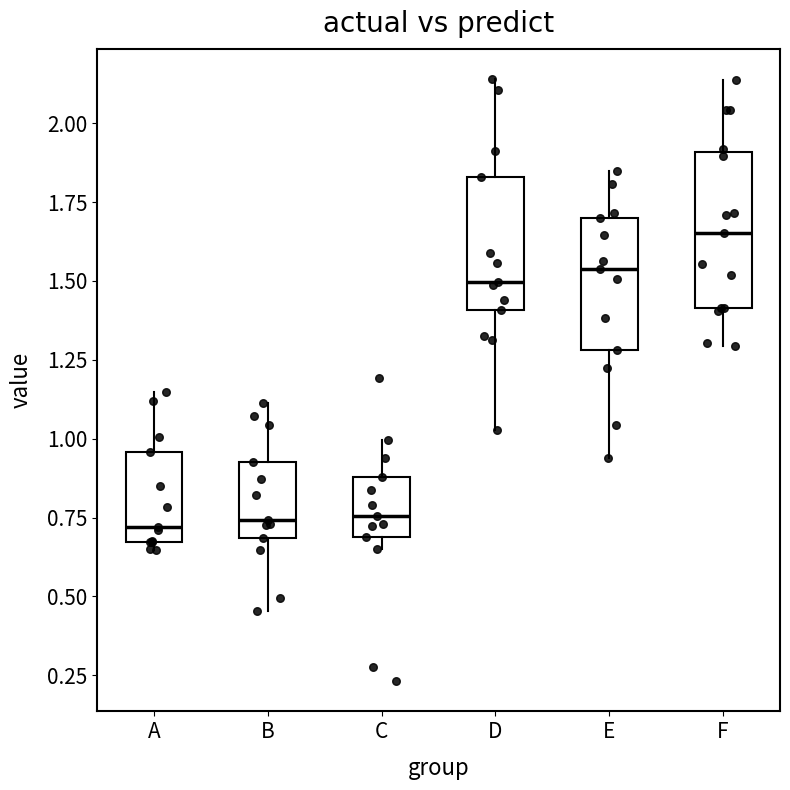

Where is the lower edge of the box for C on the y-axis? The values are not printed on the chart, so give them approximately, as read against the axis.

0.70